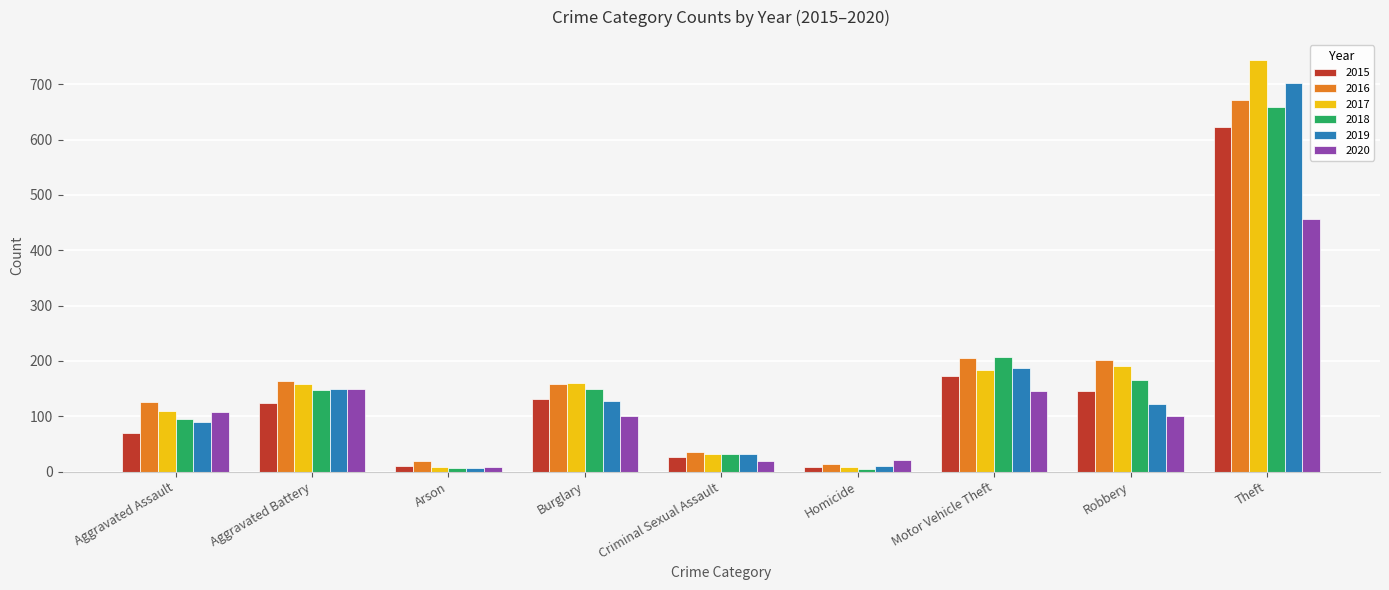

What is the approximate value of 2017 at Burglary?

160